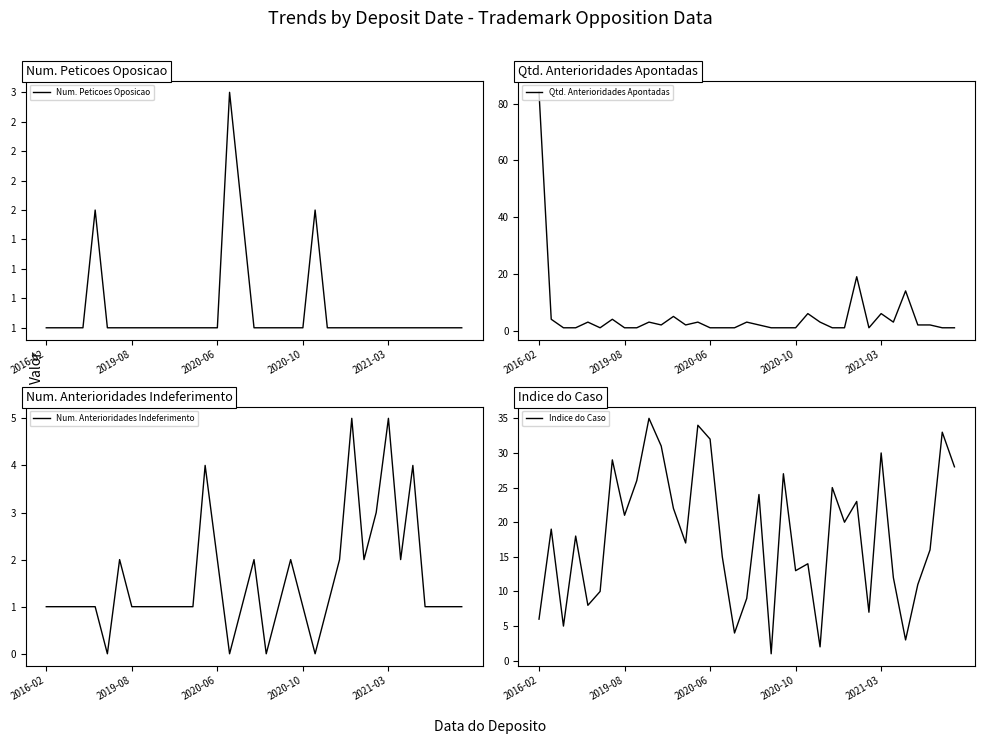

What is the sum of the Qtd. Anterioridades Apontadas values at 22 and 23?

9